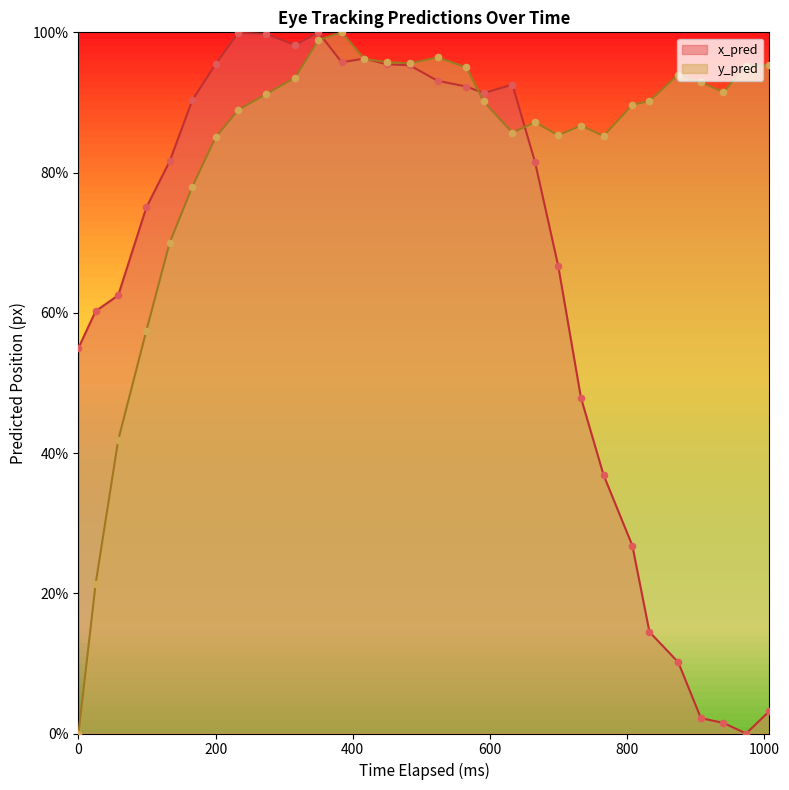

At which category is the sum across all series the highest?

350